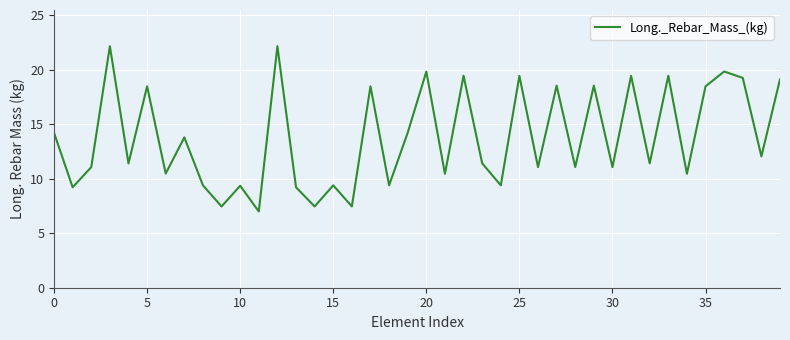

What is the maximum value shown in the chart?

22.2